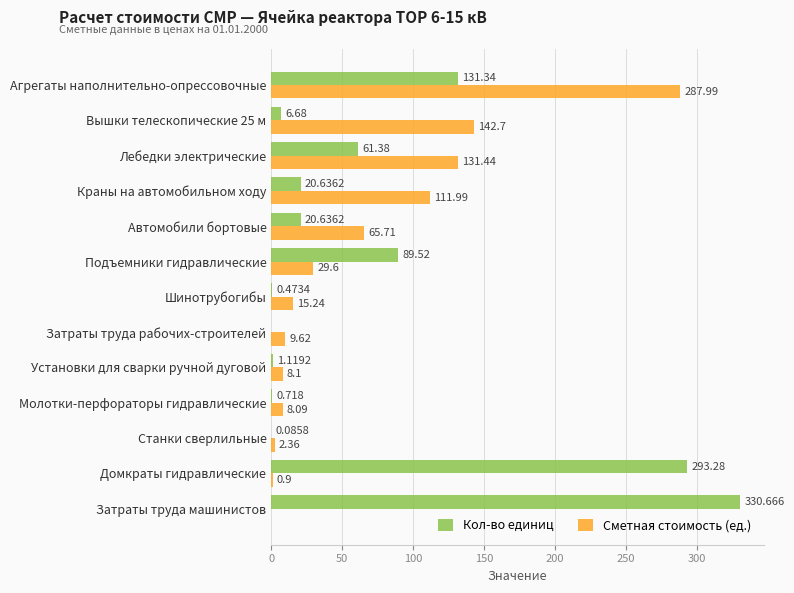

Which series has the largest total across all categories?

Кол-во единиц